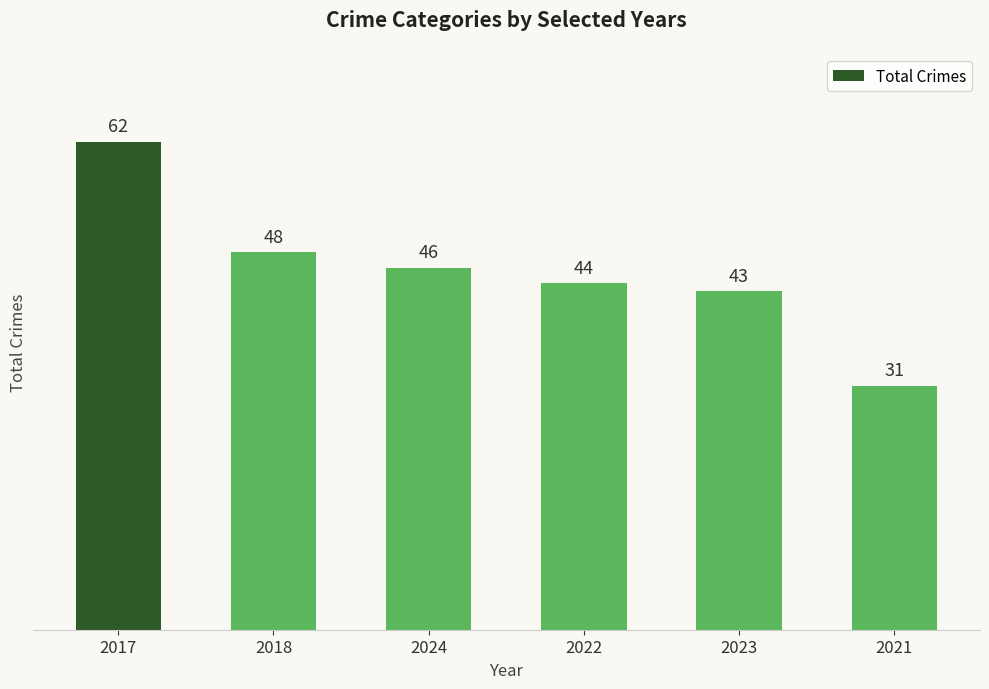

How many categories are shown in the chart?

6